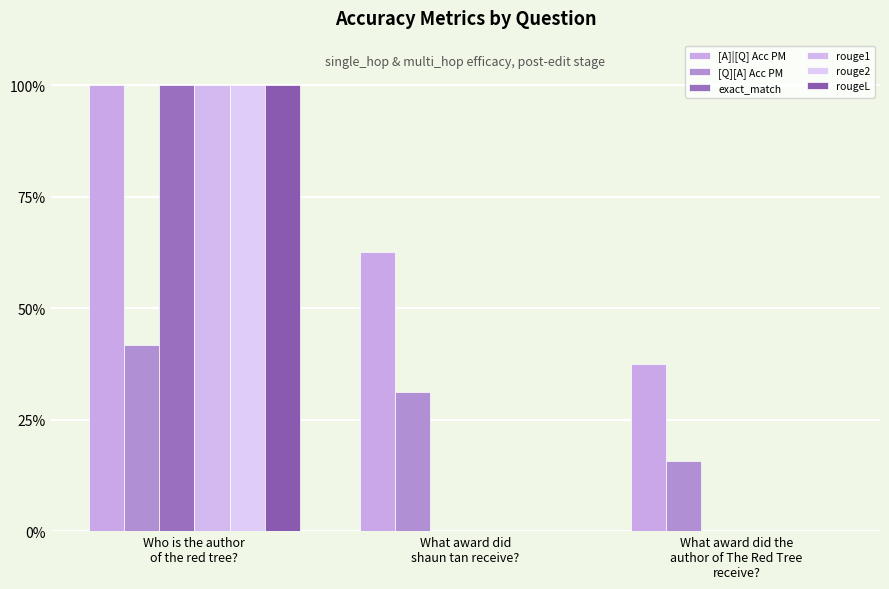

Between Who is the author
of the red tree? and What award did the
author of The Red Tree
receive?, which series saw the biggest shift?

exact_match